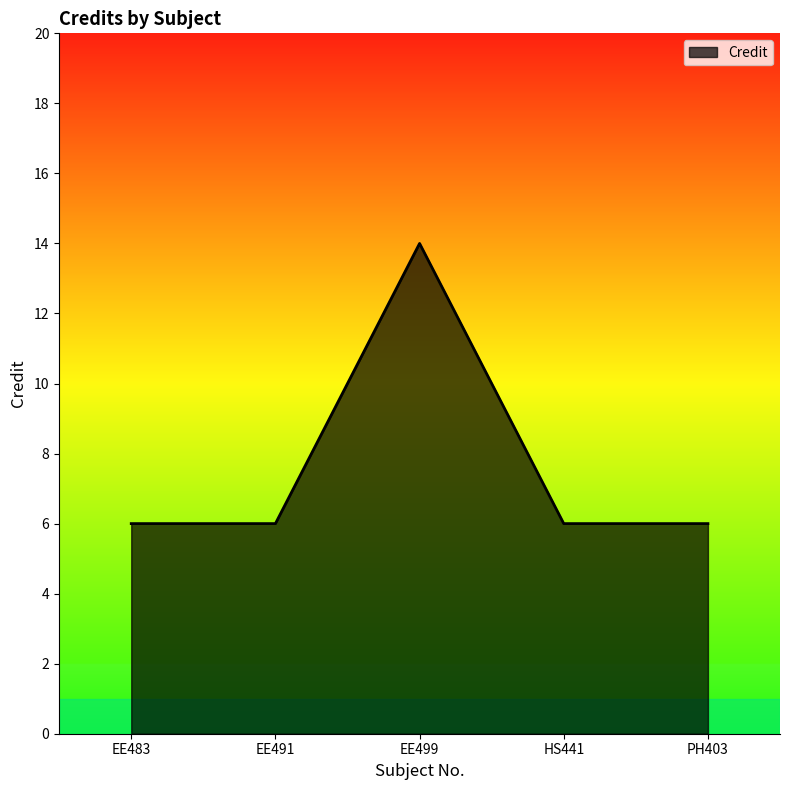

What is the smallest value displayed?

6